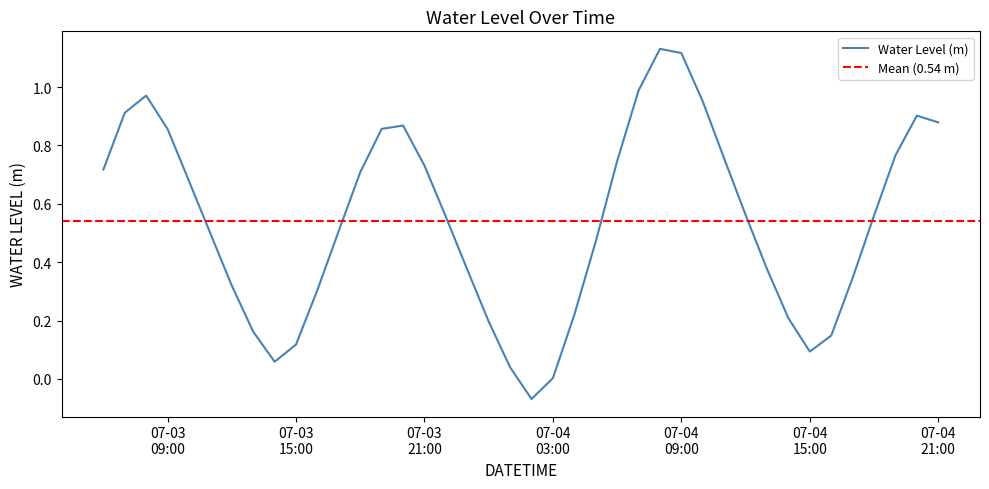

What is the value of the 25th point from the left?

0.7